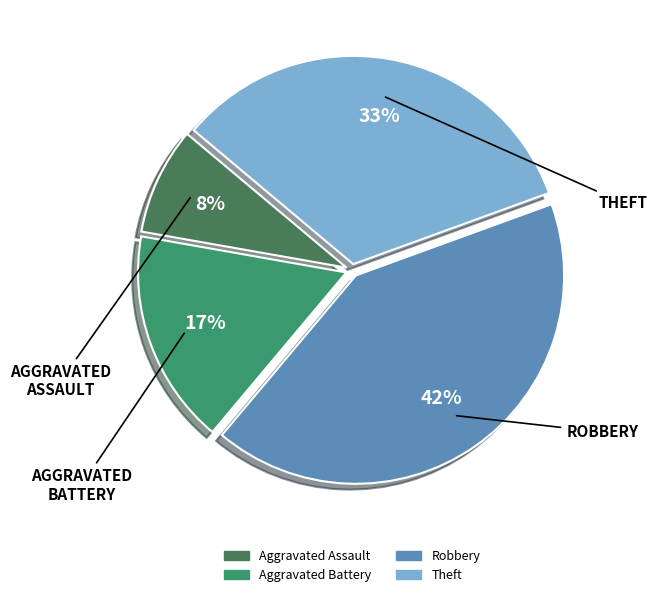

Count the number of slices in the pie.

4